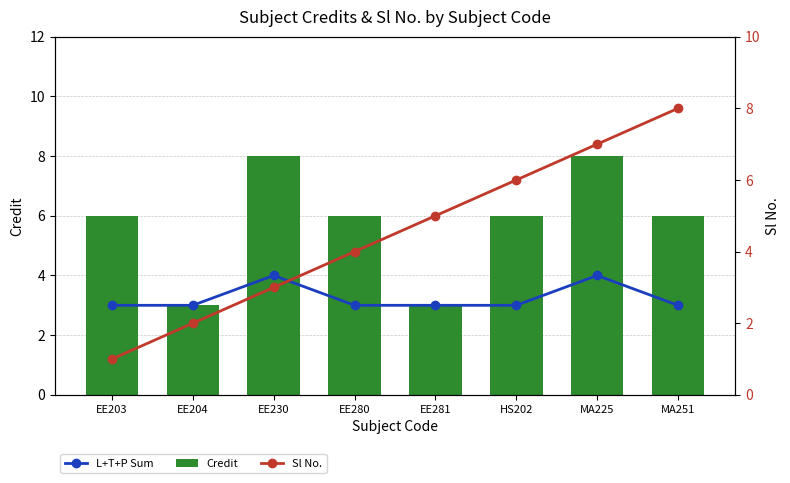

The Sl No. series shows 3 at EE230. True or false?

True